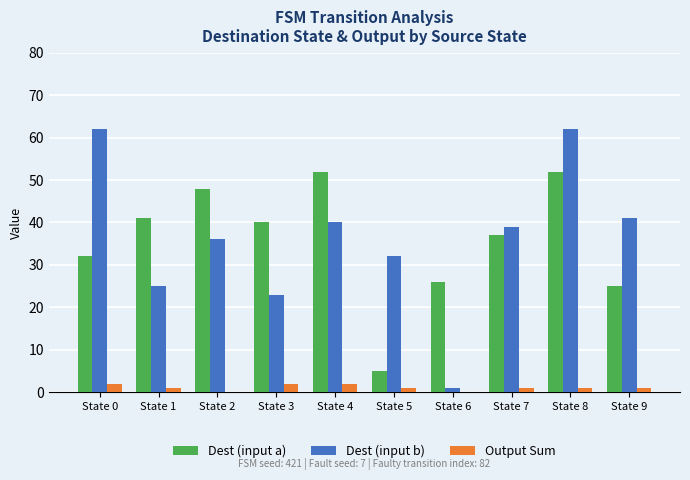

Count the number of categories in the chart.

10